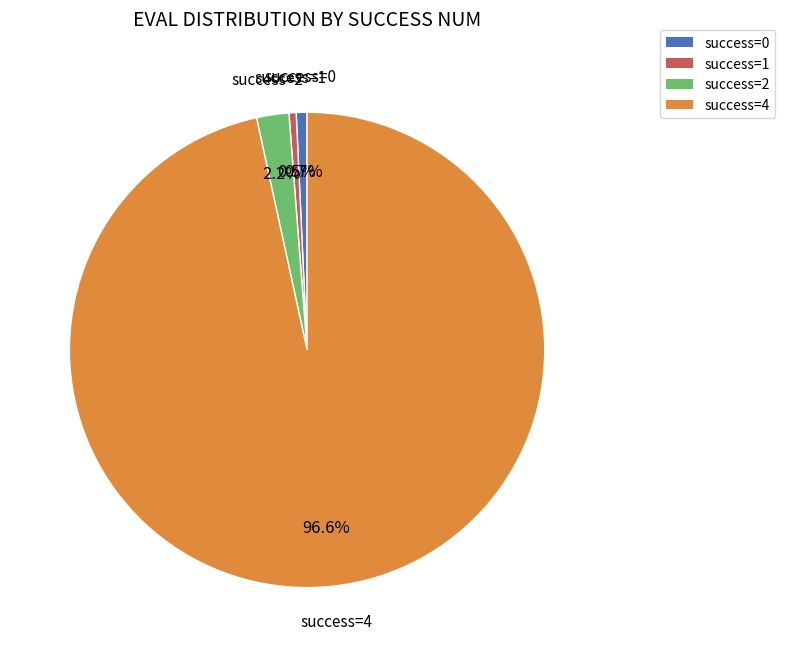

Is there any slice that represents more than half of the pie?

Yes